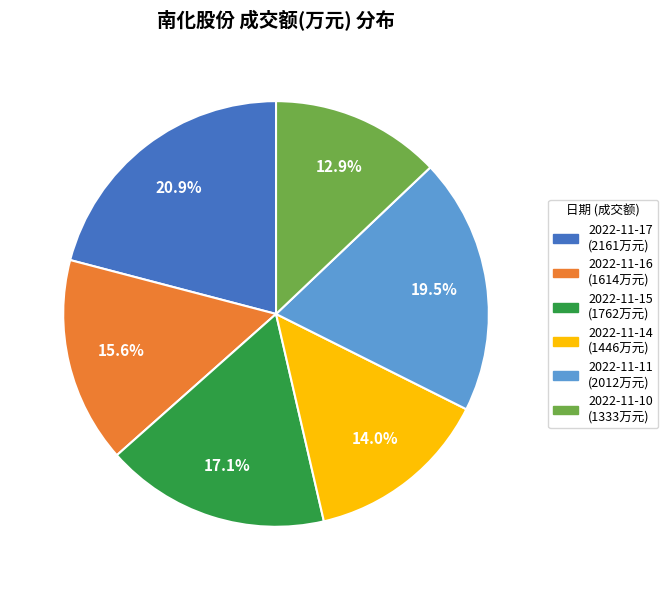

What is the largest slice in the pie chart?

2022-11-17